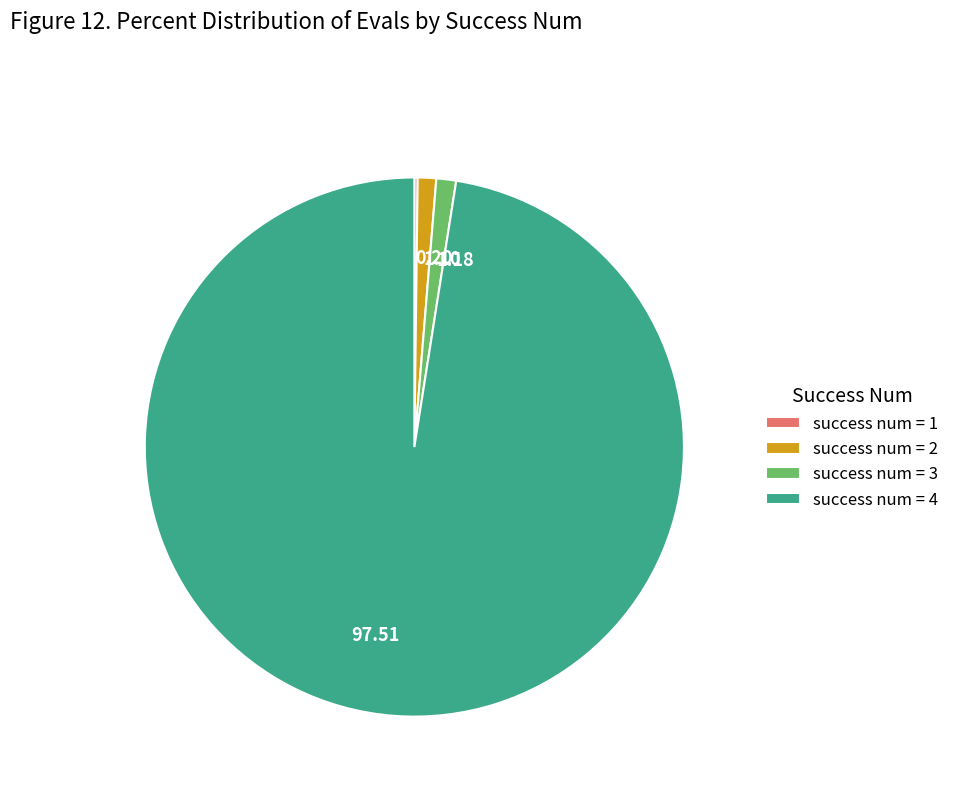

Do 1.18 and 97.51 together represent more than half of the pie?

Yes